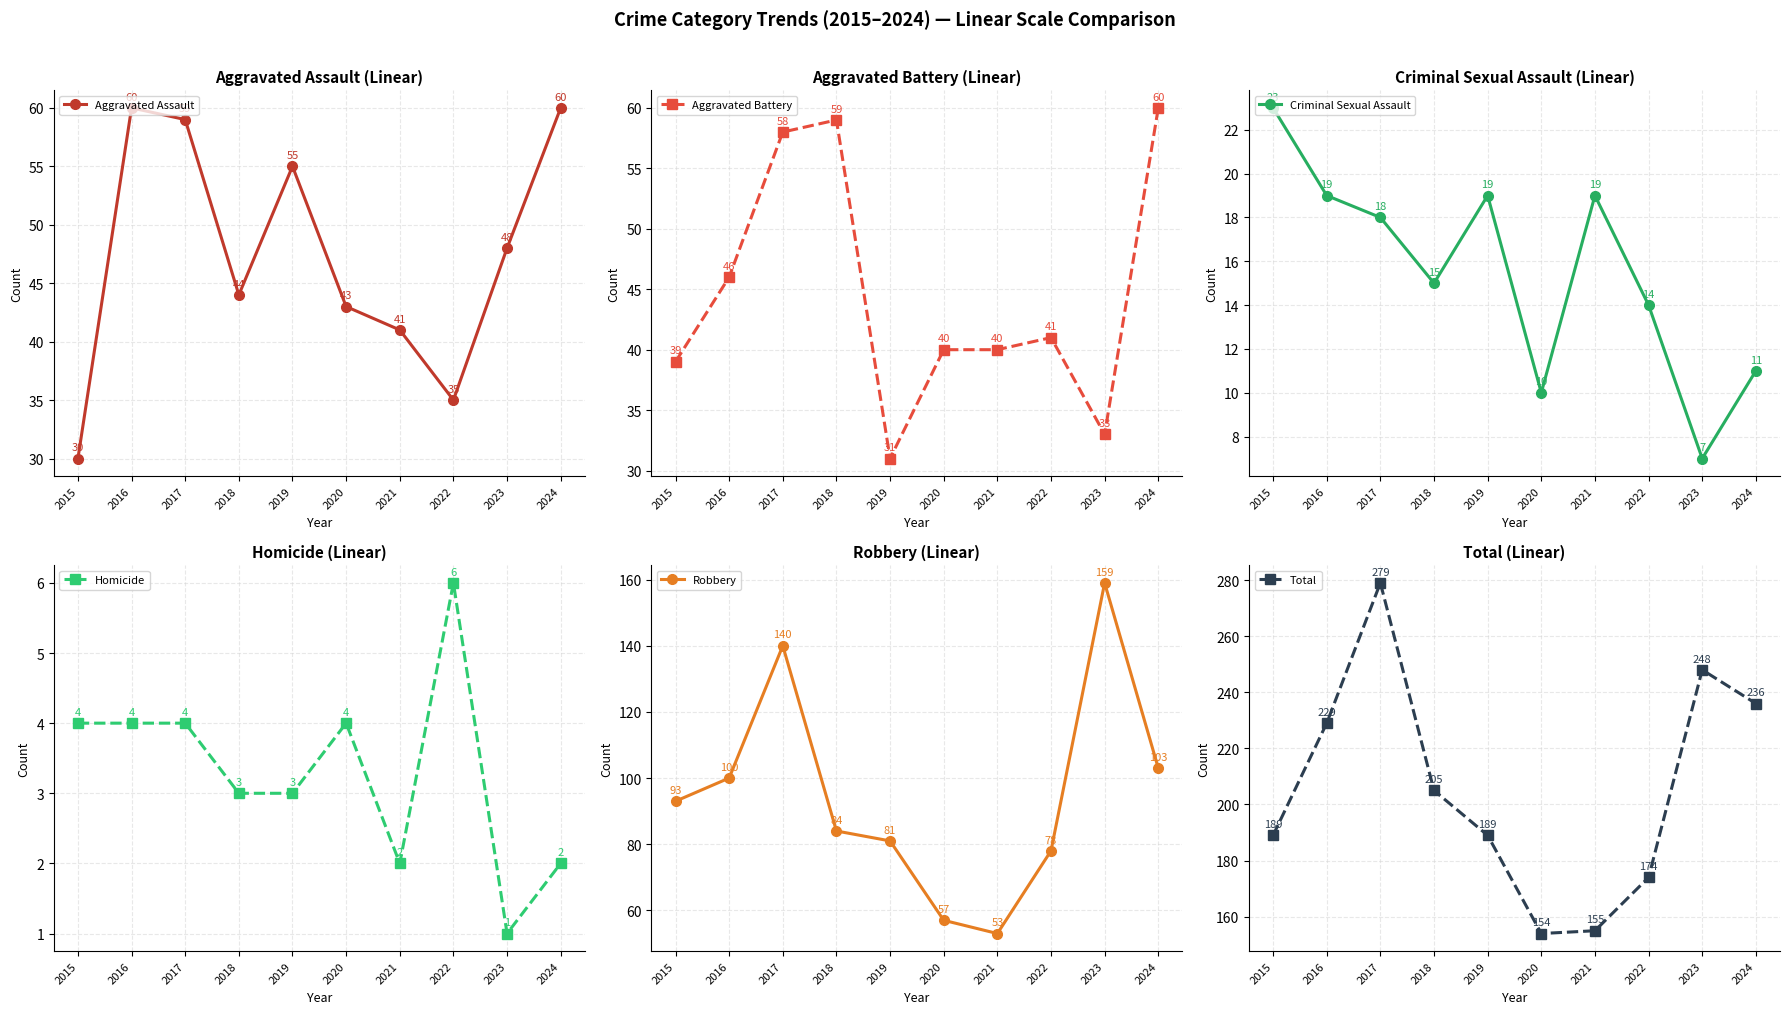

Which series changed the most between 2018 and 2019?

Aggravated Battery